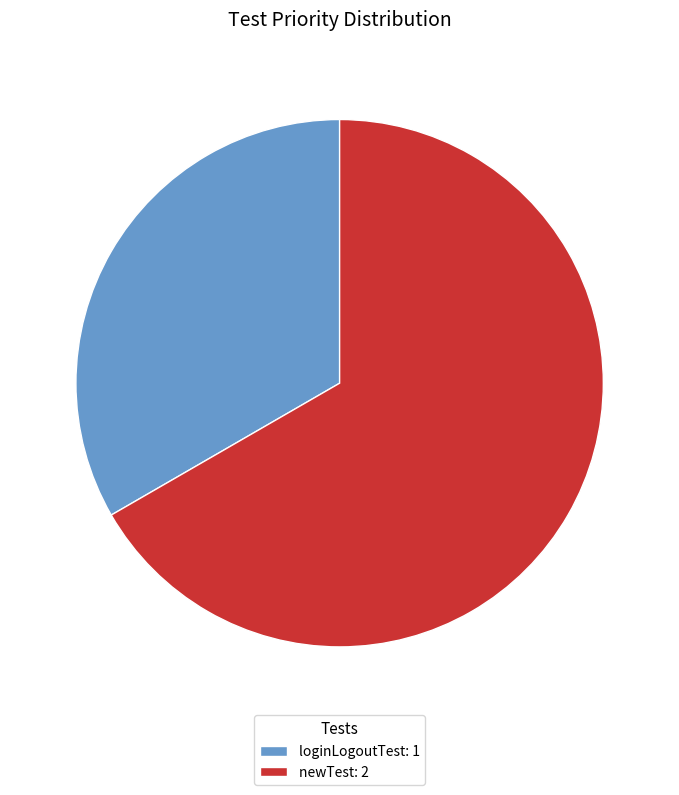

True or false: newTest accounts for 79% of the total.

False